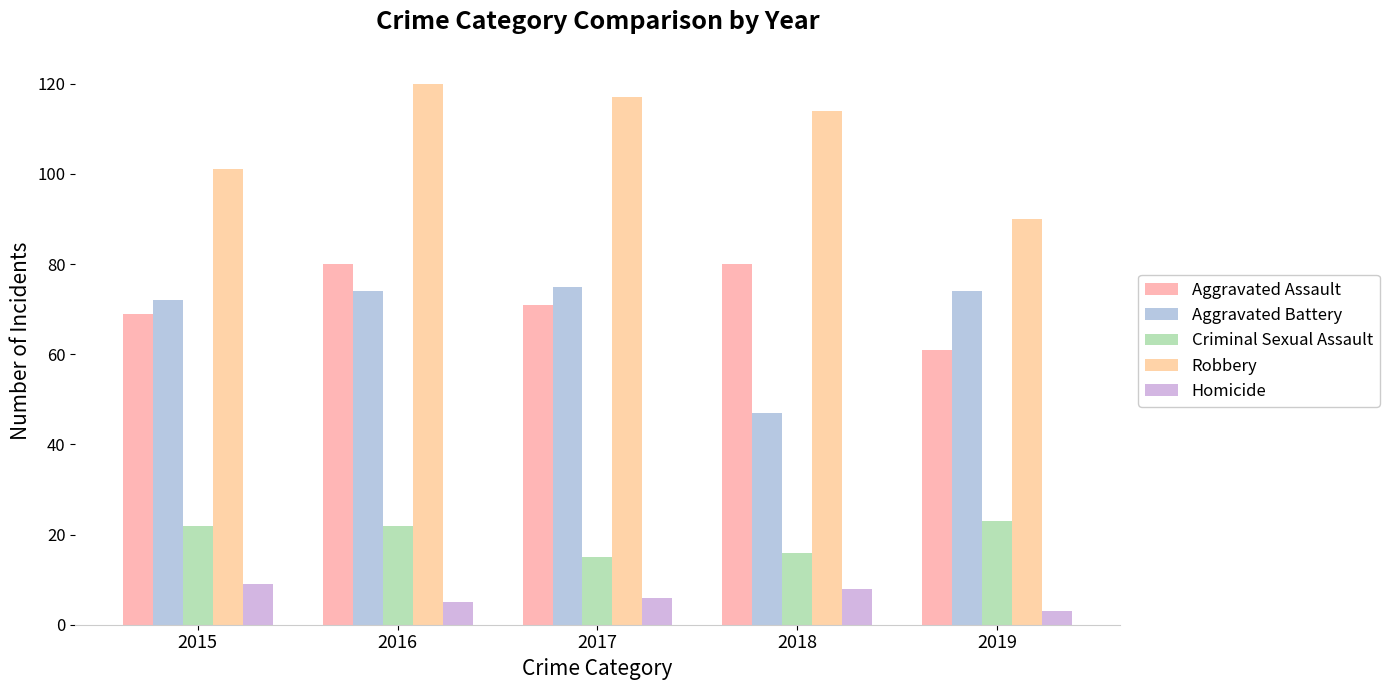

How many categories are shown in the chart?

5